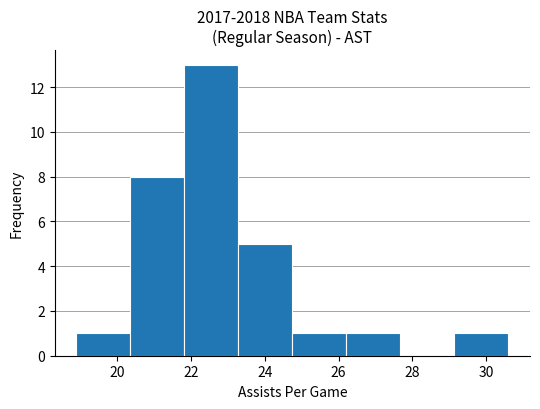

How tall is the bar that spans 29.2 to 30.6 on the x-axis? Neither the bar edges nor the heights are printed on the chart, so give them approximately, as read against the axes.

1